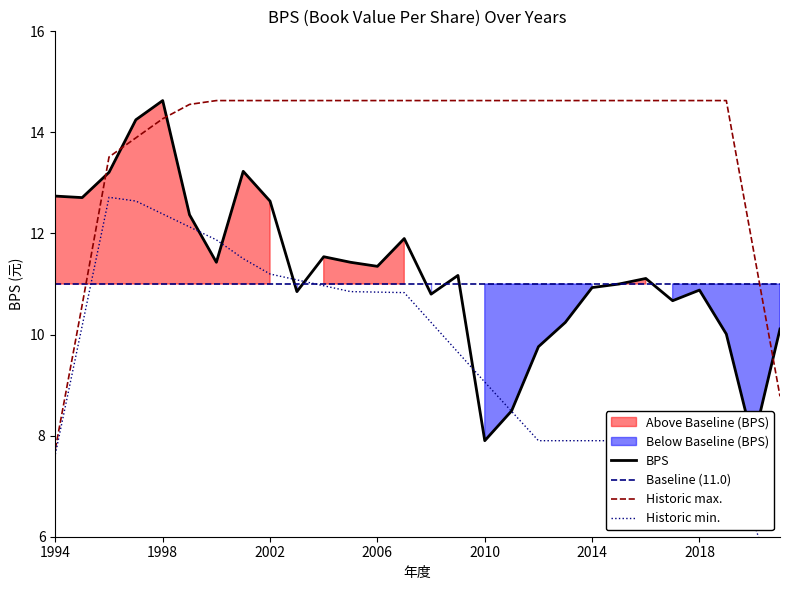

True or false: Baseline (11.0) and Historic max. cross at least once.

True